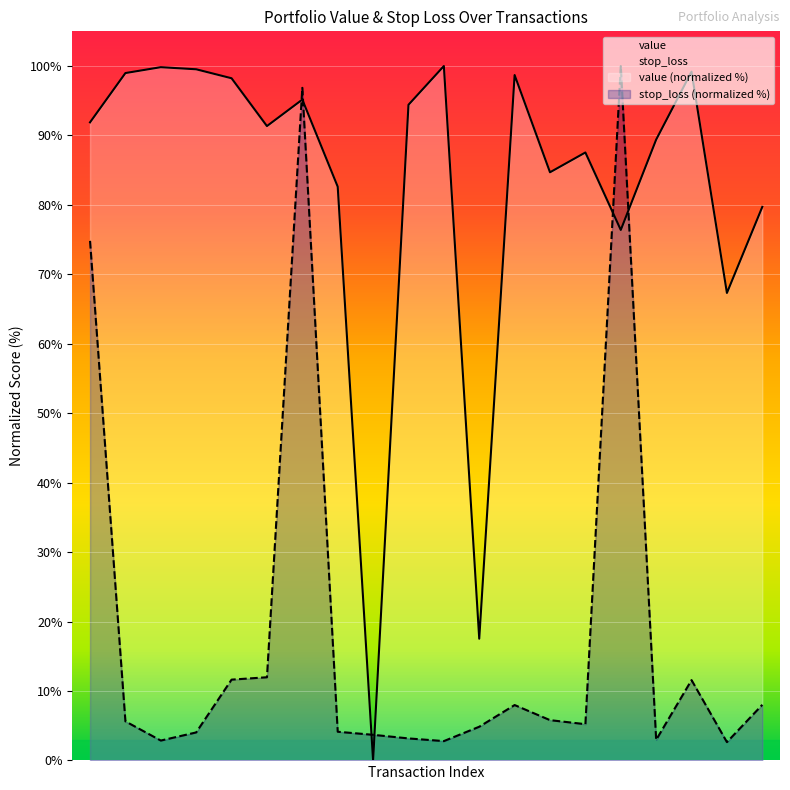

What is the difference between the second highest and minimum values in the value series?

99.8